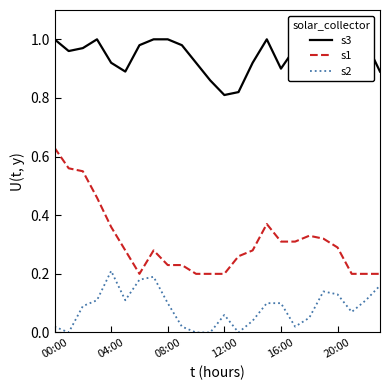

The s2 series shows 0.2 at 20:00. True or false?

False